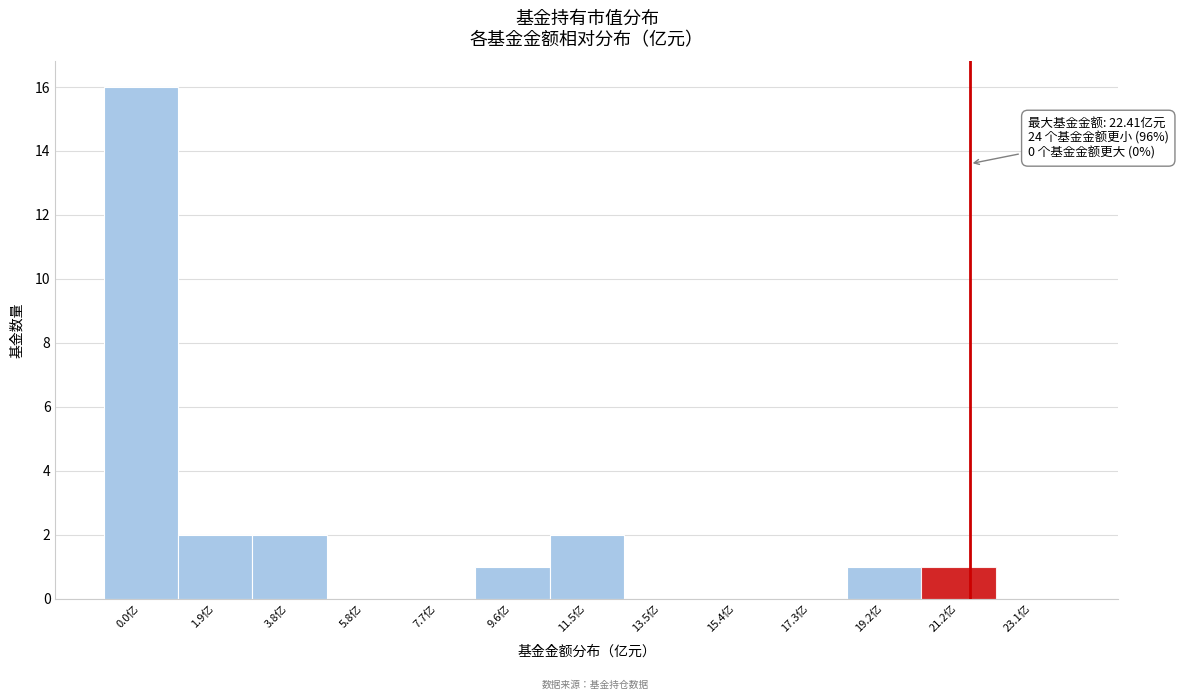

Reading left to right, list all the values displayed in this chart.

0.0亿=16	1.9亿=2	3.8亿=2	5.8亿=0	7.7亿=0	9.6亿=1	11.5亿=2	13.5亿=0	15.4亿=0	17.3亿=0	19.2亿=1	21.2亿=1	23.1亿=0